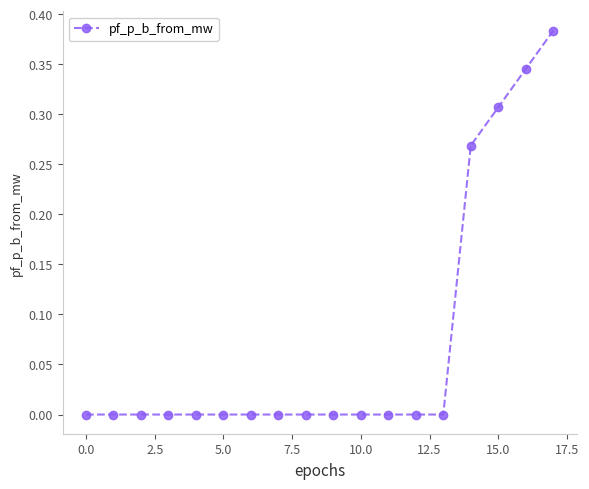

What is the sum of all values?

1.3